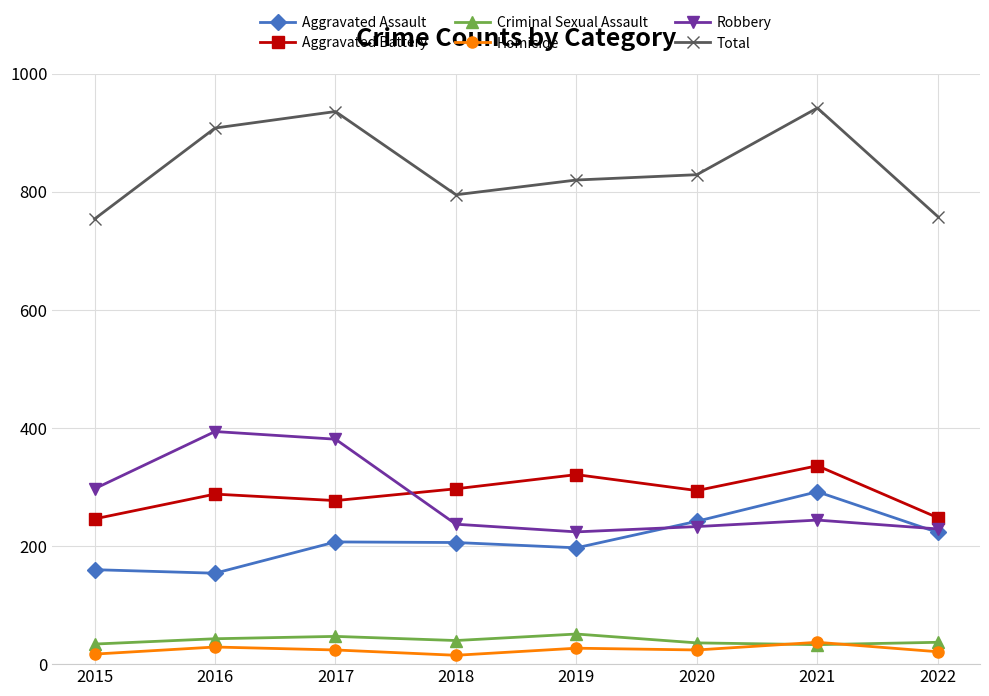

Is it true that Homicide equals 29 at 2016?

True